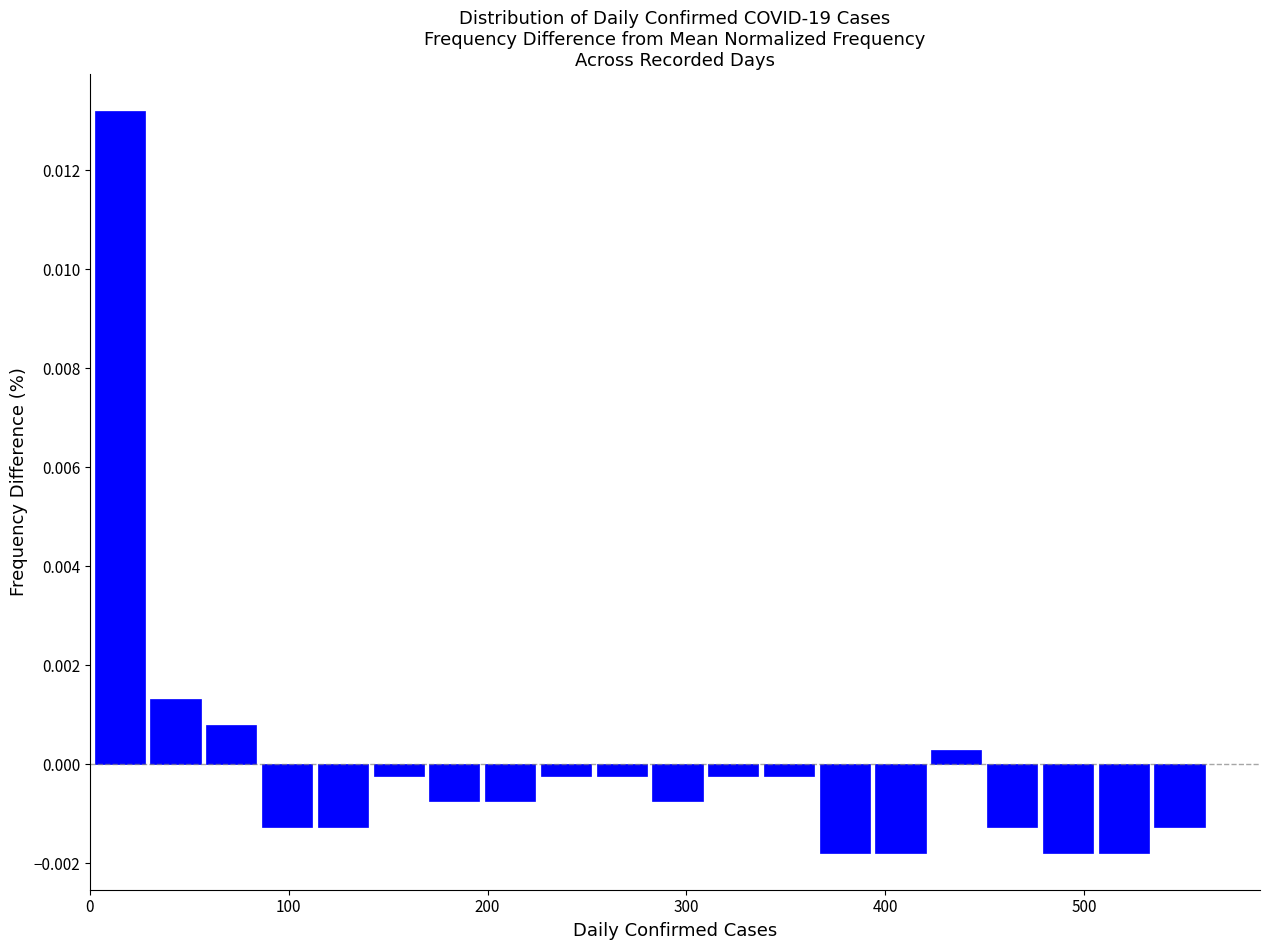

Read against the x-axis, roughly where is the centre of the tallest bar?

20